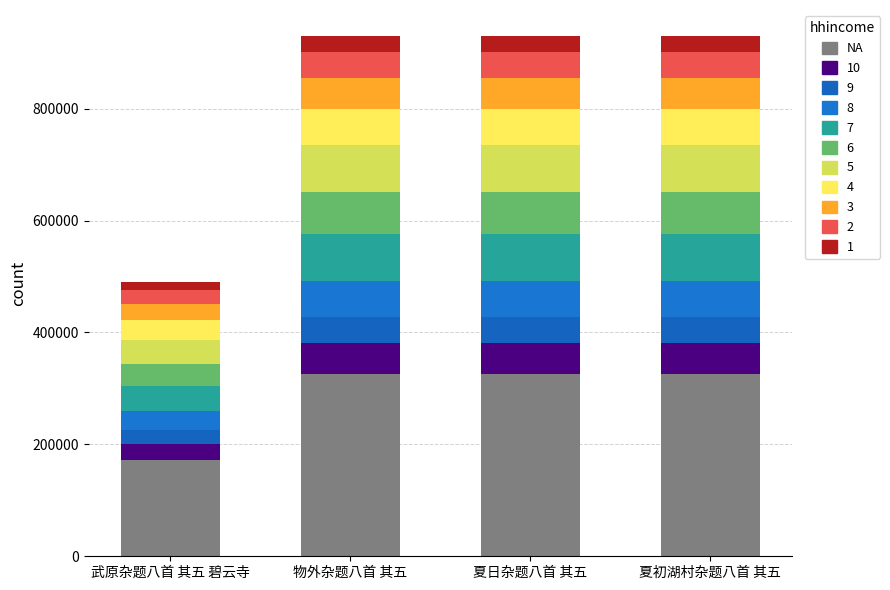

How many series are shown in this chart?

11